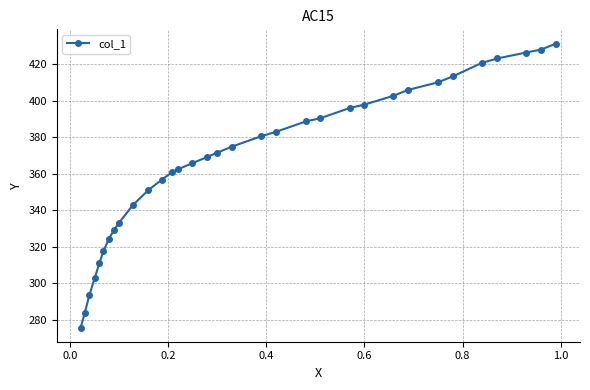

What is the average value?

367.5